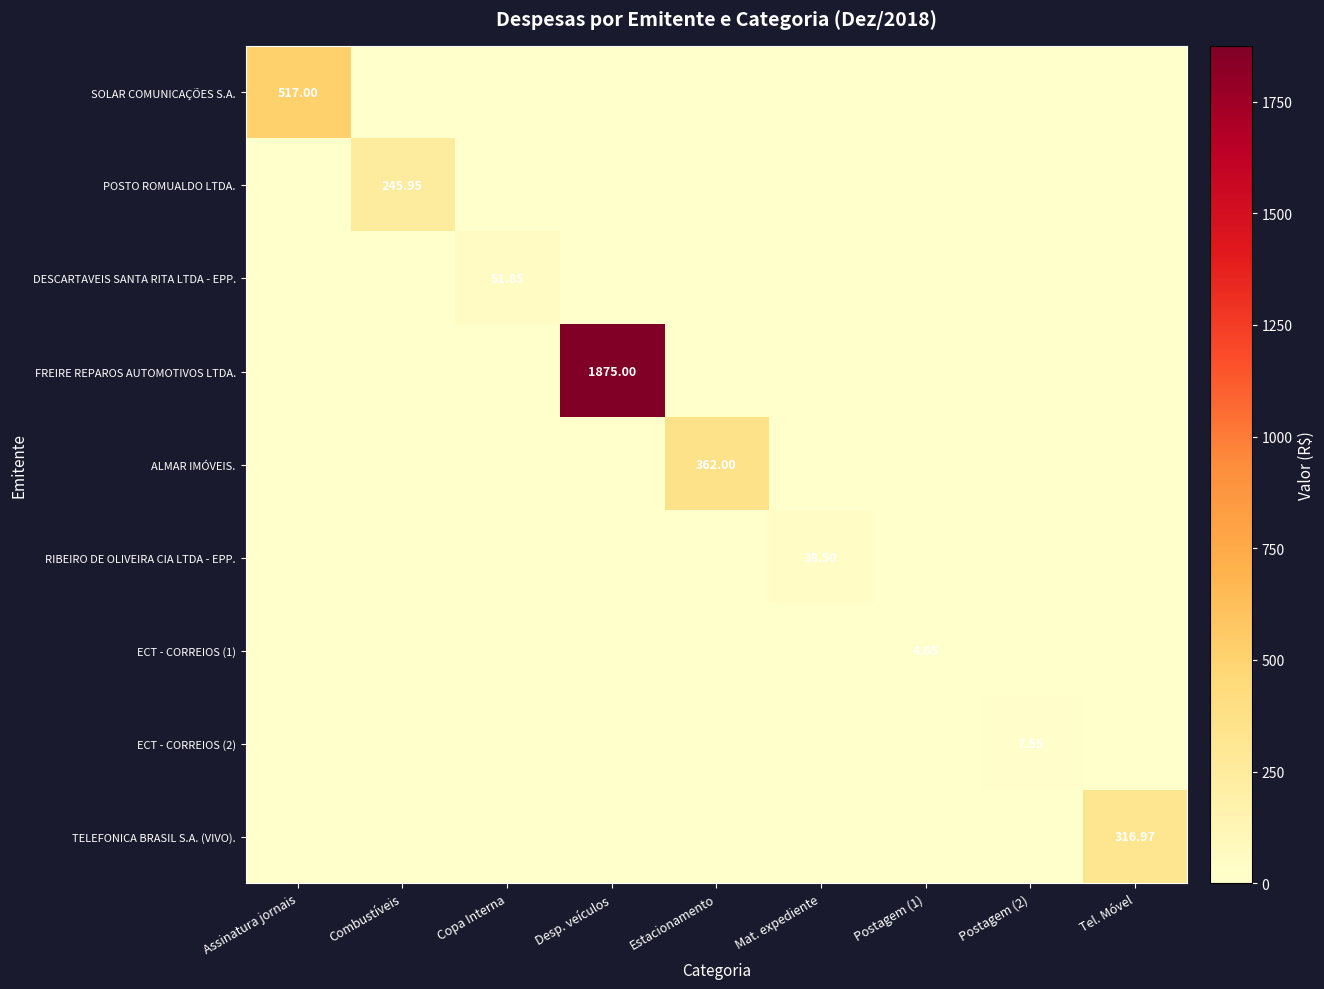

Is it true that FREIRE REPAROS AUTOMOTIVOS LTDA. equals 0.0 at Combustíveis?

True